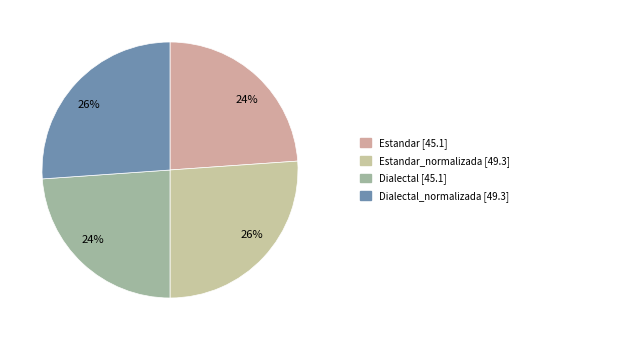

Rank the categories by value from highest to lowest.

Estandar_normalizada, Dialectal_normalizada, Estandar, Dialectal